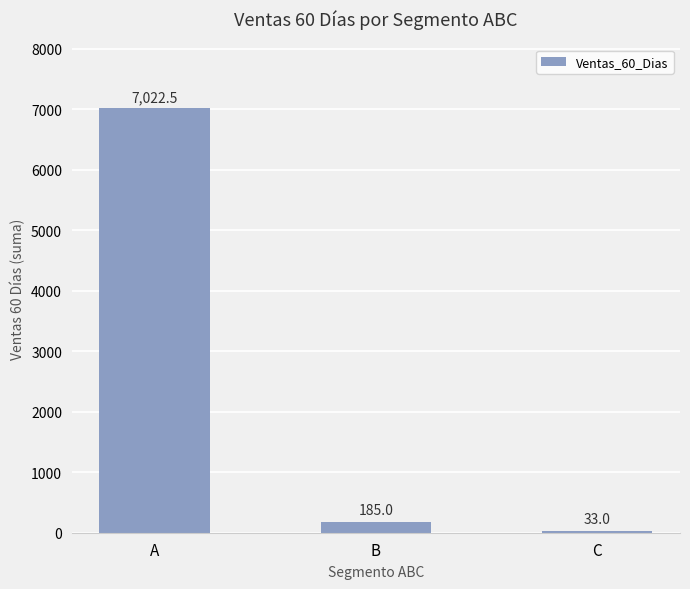

True or false: the data shows 33.0 at C.

True